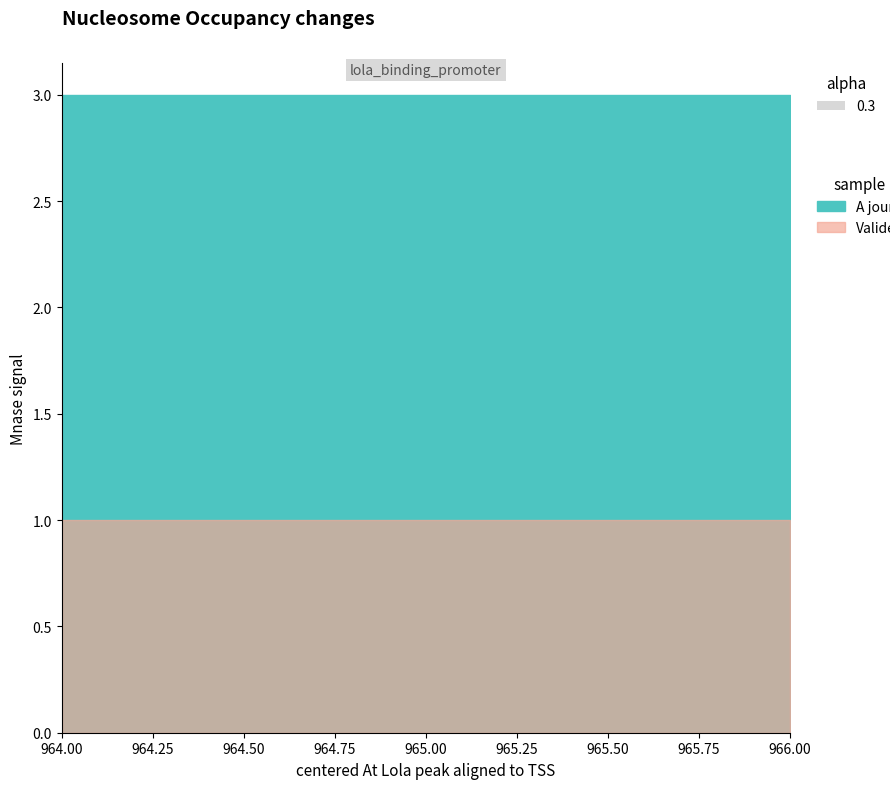

What is the sum of the A jour values at 965 and 964?

6